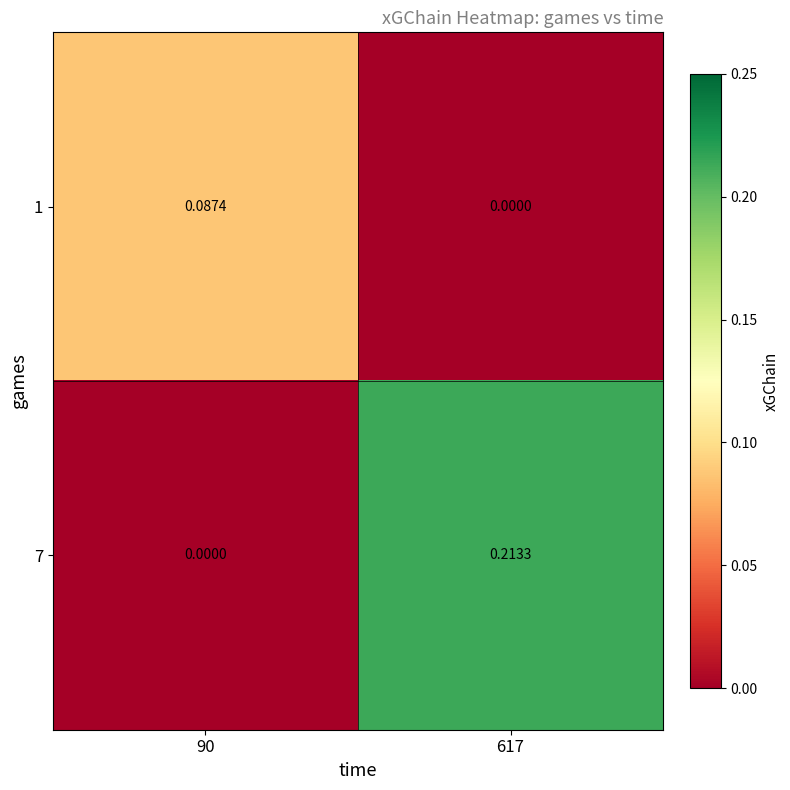

Rank the series by their maximum value, from highest to lowest.

7, 1